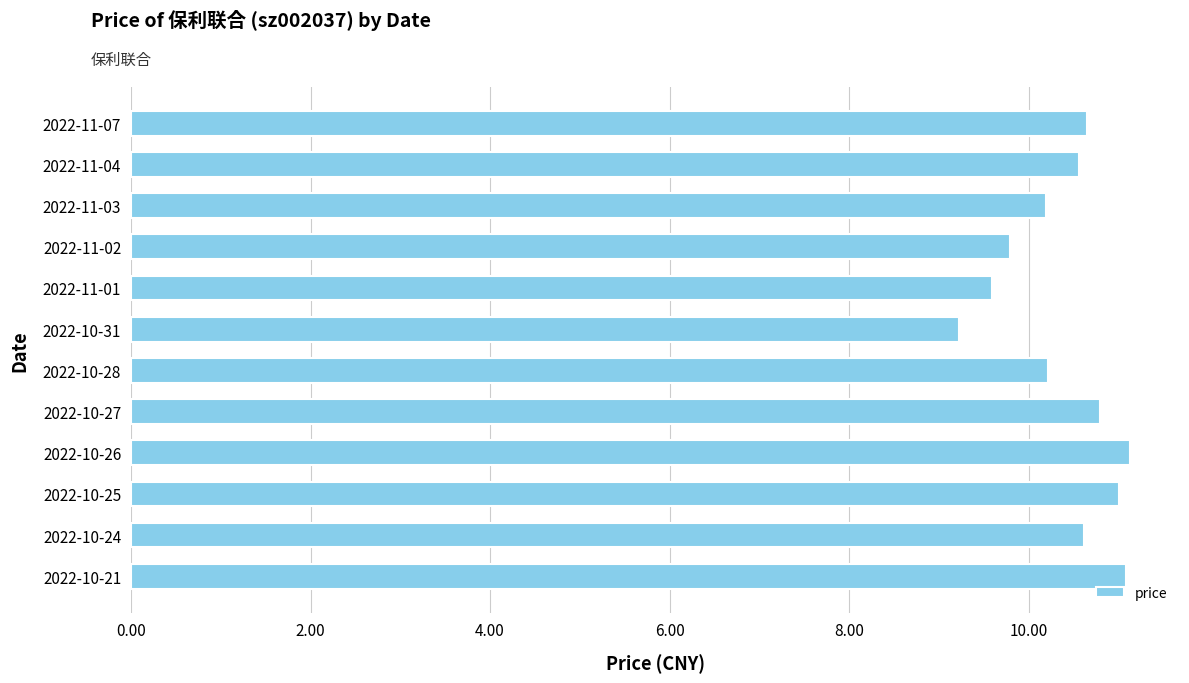

True or false: the data shows 4.0 at 2022-11-07.

False